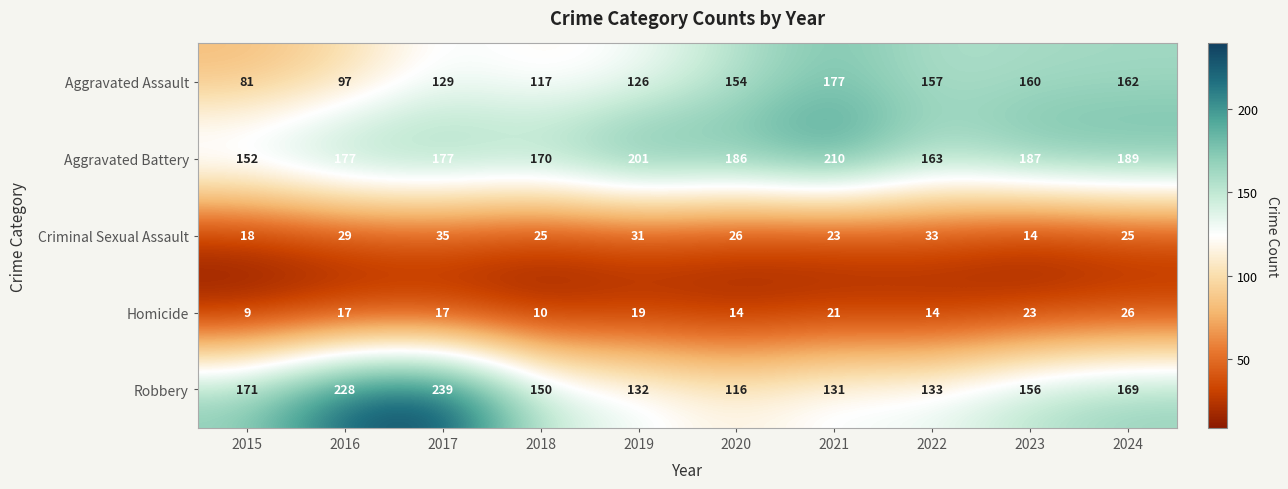

What is the smallest value displayed?

9